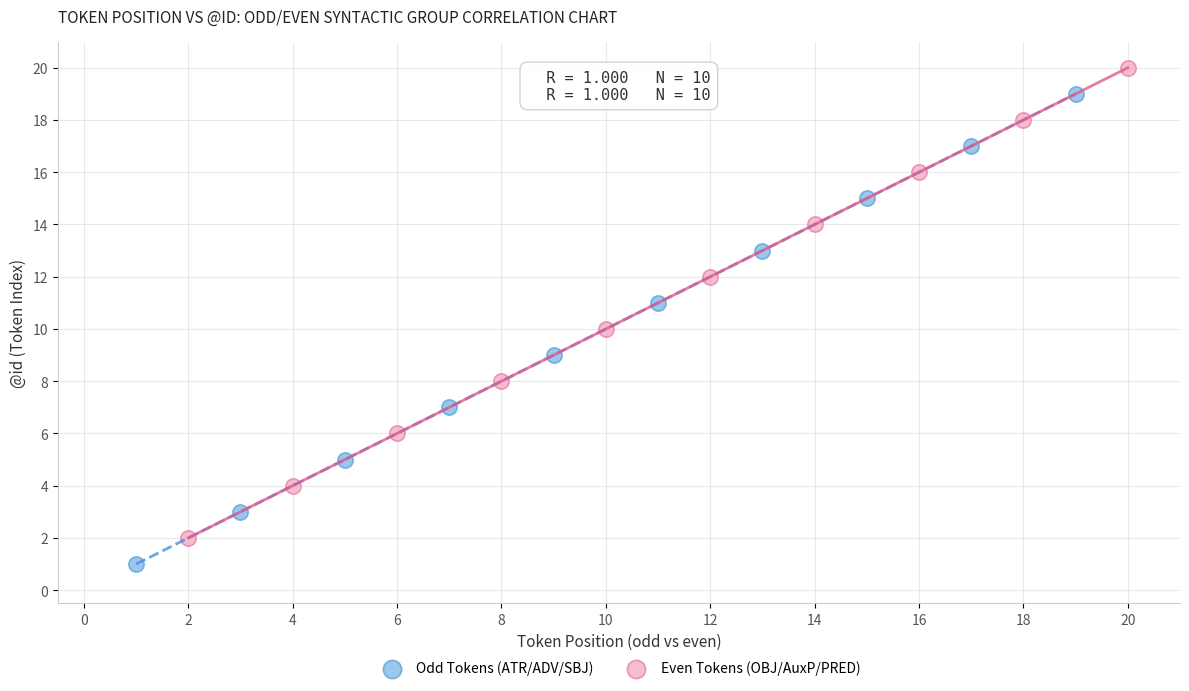

Which series reaches the maximum Y coordinate?

Even Tokens (OBJ/AuxP/PRED)